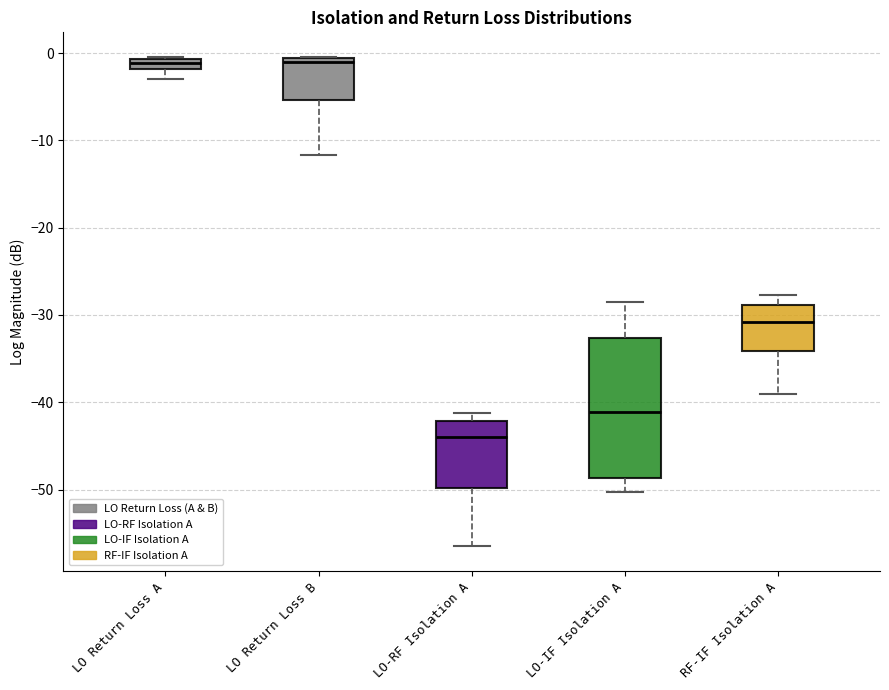

Which box has the lowest median line?

LO-RF Isolation A